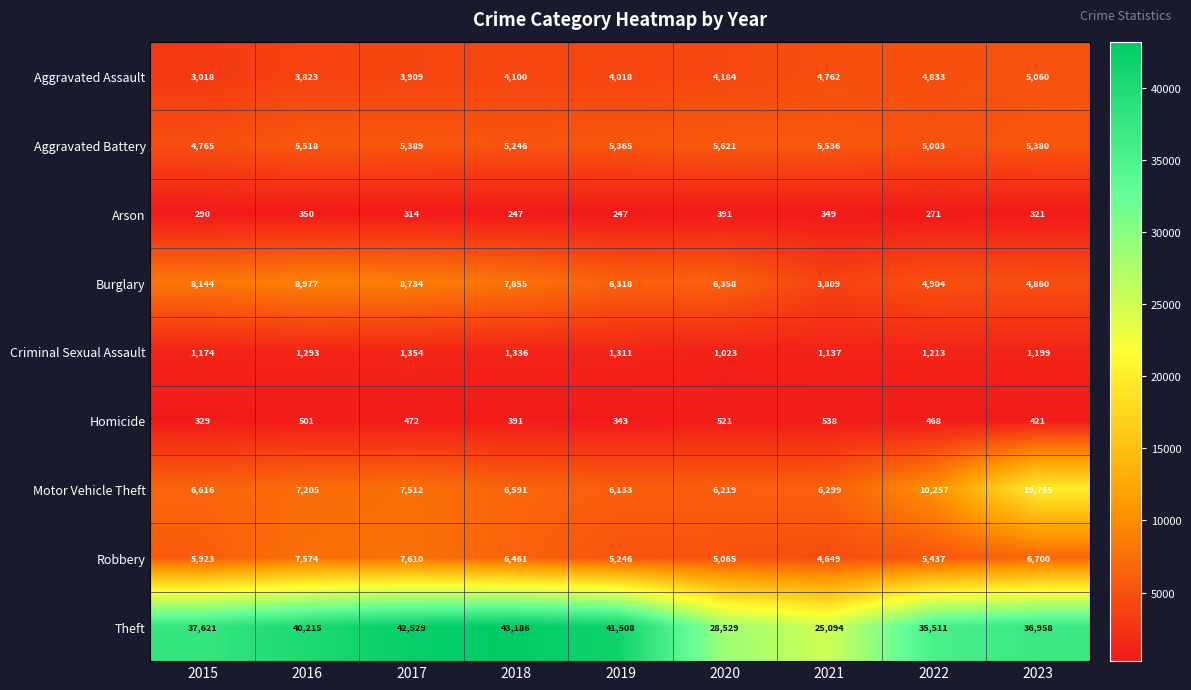

List the series in order of their peak value, lowest first.

Arson, Homicide, Criminal Sexual Assault, Aggravated Assault, Aggravated Battery, Robbery, Burglary, Motor Vehicle Theft, Theft